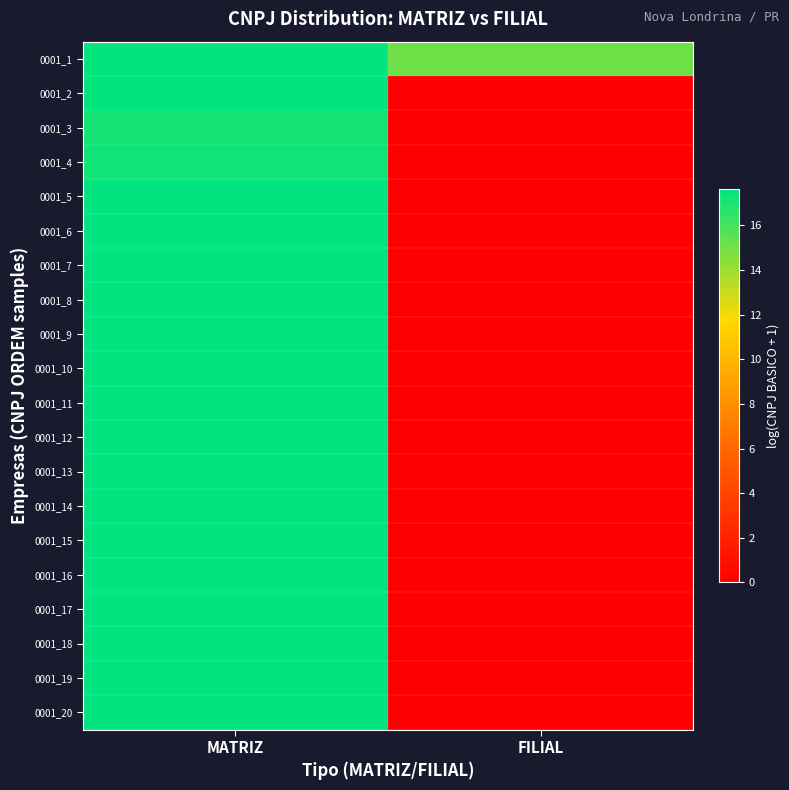

Reading left to right, list all the values displayed in this chart.

0001_1: MATRIZ=17.5	FILIAL=15.1
0001_2: MATRIZ=17.5	FILIAL=0.0
0001_3: MATRIZ=17.1	FILIAL=0.0
0001_4: MATRIZ=17.2	FILIAL=0.0
0001_5: MATRIZ=17.6	FILIAL=0.0
0001_6: MATRIZ=17.6	FILIAL=0.0
0001_7: MATRIZ=17.6	FILIAL=0.0
0001_8: MATRIZ=17.6	FILIAL=0.0
0001_9: MATRIZ=17.6	FILIAL=0.0
0001_10: MATRIZ=17.6	FILIAL=0.0
0001_11: MATRIZ=17.6	FILIAL=0.0
0001_12: MATRIZ=17.6	FILIAL=0.0
0001_13: MATRIZ=17.6	FILIAL=0.0
0001_14: MATRIZ=17.6	FILIAL=0.0
0001_15: MATRIZ=17.6	FILIAL=0.0
0001_16: MATRIZ=17.6	FILIAL=0.0
0001_17: MATRIZ=17.6	FILIAL=0.0
0001_18: MATRIZ=17.6	FILIAL=0.0
0001_19: MATRIZ=17.6	FILIAL=0.0
0001_20: MATRIZ=17.6	FILIAL=0.0